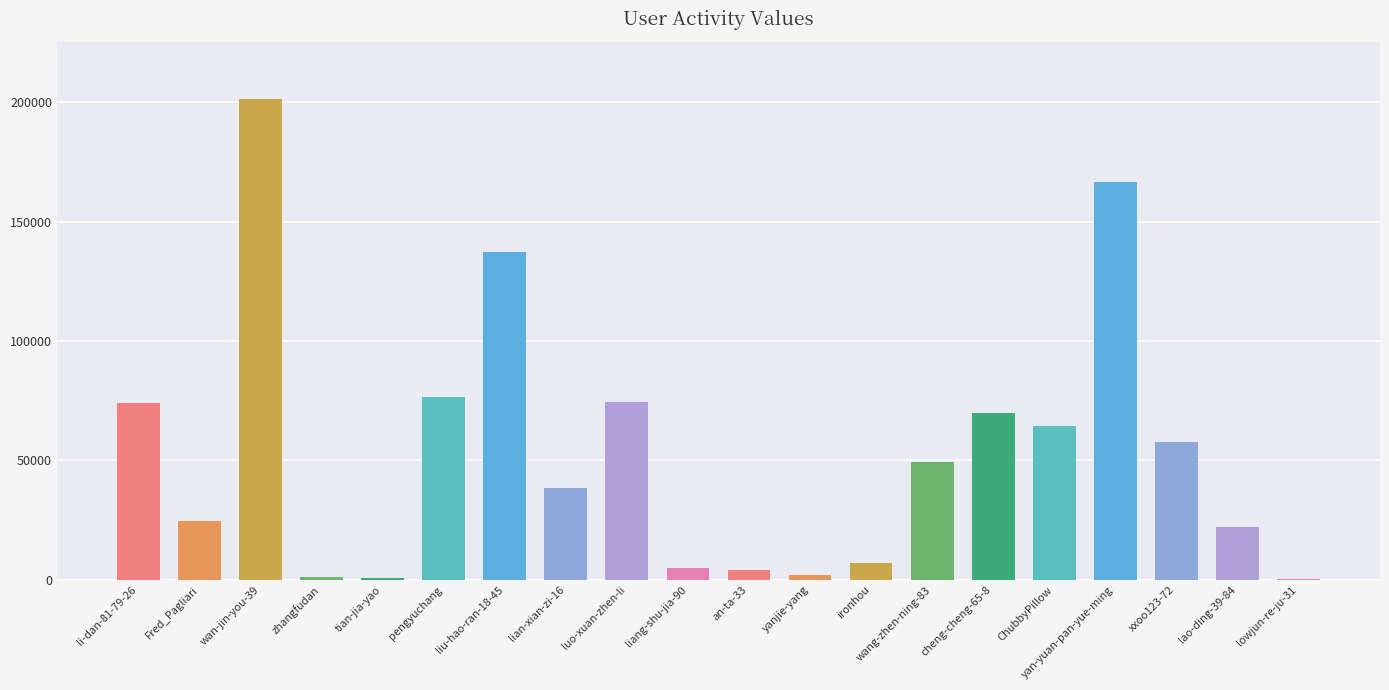

What is the approximate value at an-ta-33, to the nearest 100?

4100